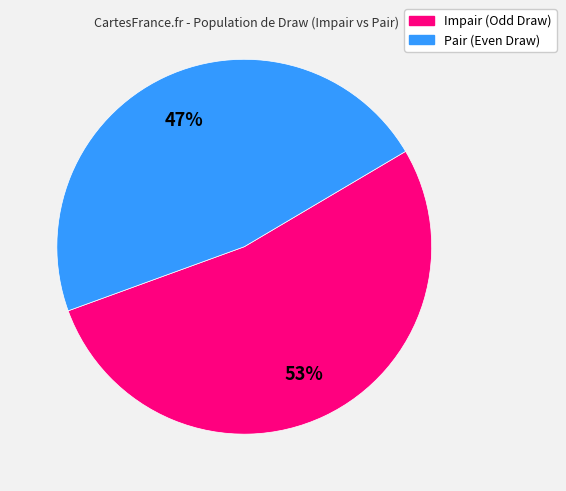

To the nearest percent, what is the difference between the largest and smallest slice percentages?

6%